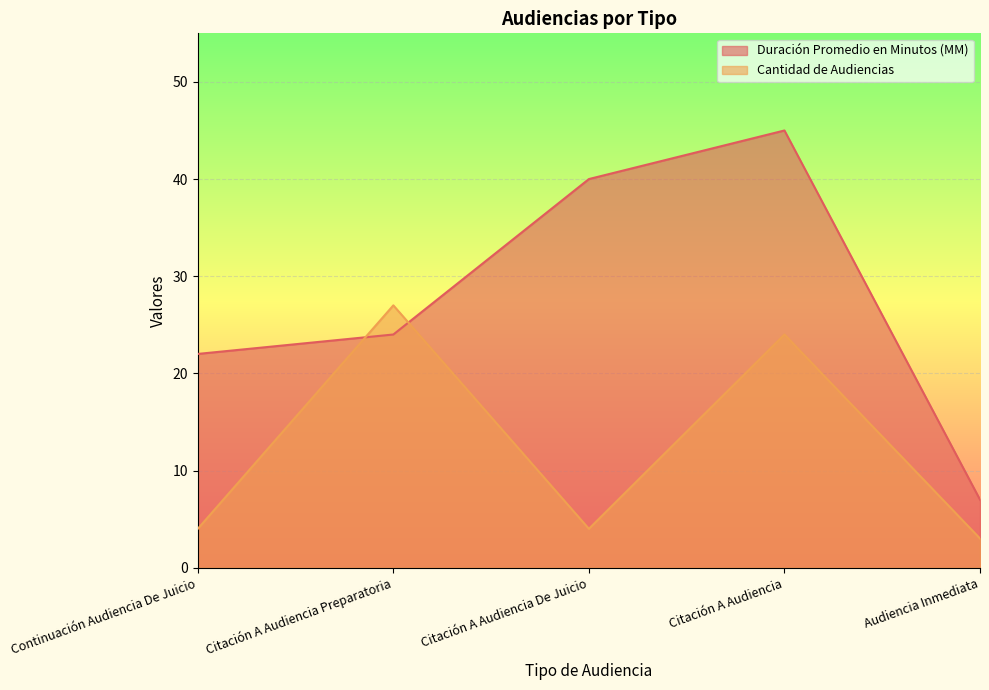

List the labels in order of Cantidad de Audiencias value, largest first.

Citación A Audiencia Preparatoria, Citación A Audiencia, Continuación Audiencia De Juicio, Citación A Audiencia De Juicio, Audiencia Inmediata